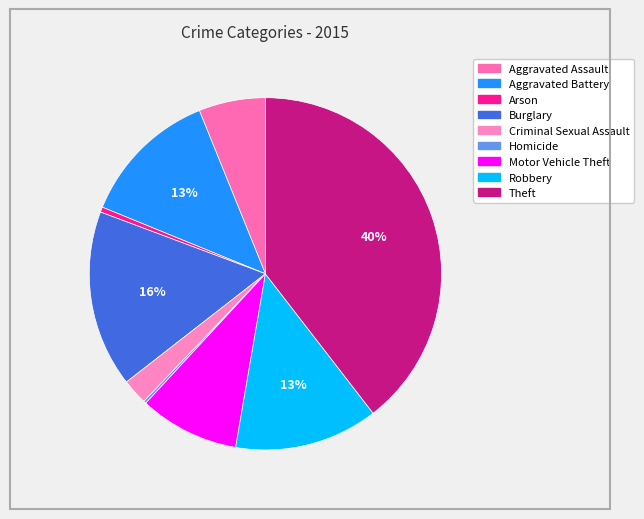

Between Aggravated Assault and Motor Vehicle Theft, which is larger?

Motor Vehicle Theft